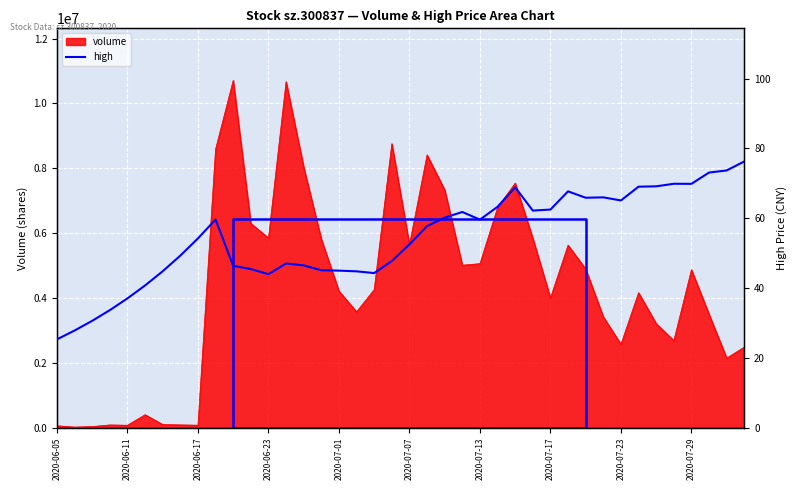

True or false: the data has more than 2 interior local peaks.

True